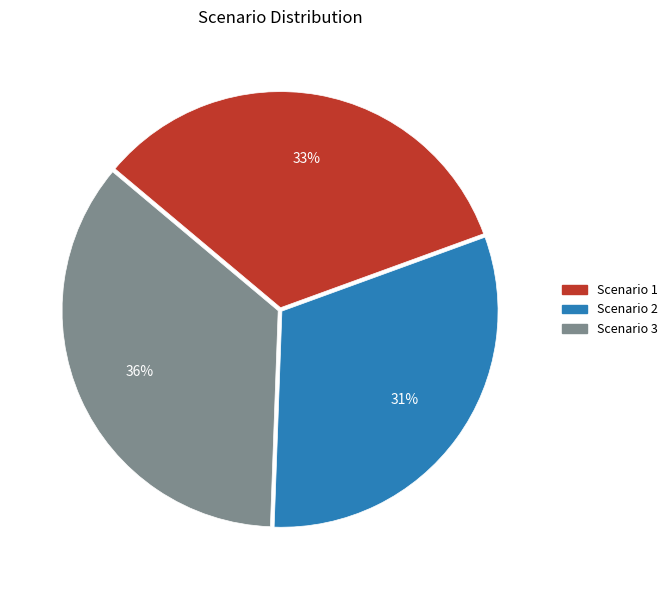

Is it true that Scenario 3 is 50% of the pie?

False